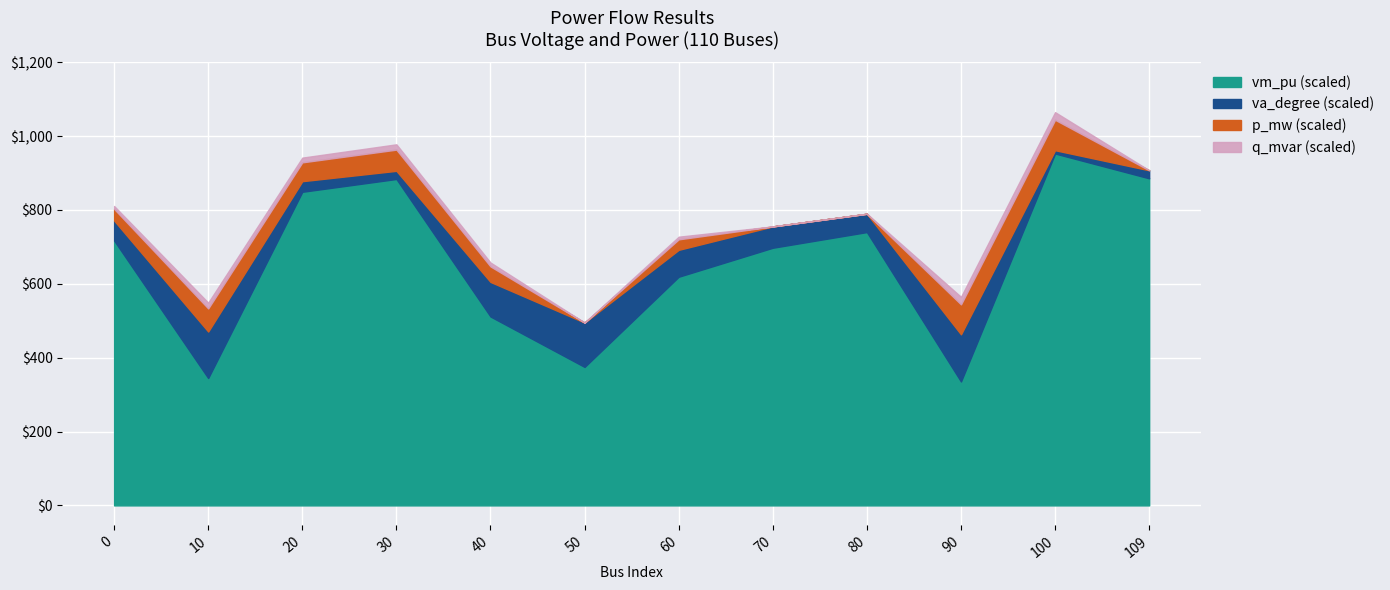

True or false: p_mw_scaled and vm_pu intersect in this chart.

False